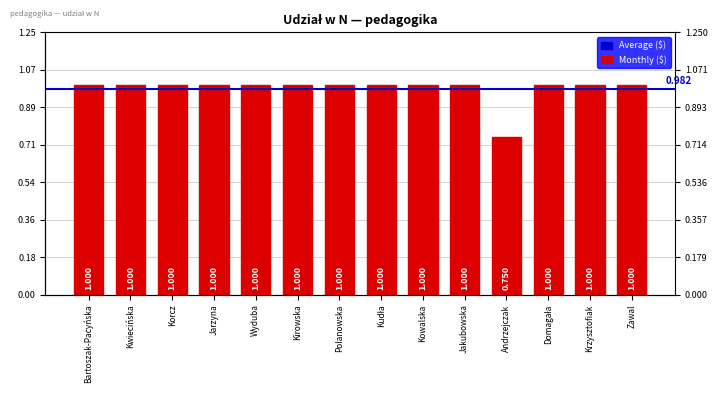

Between Kudła and Jarzyna, which is larger?

Kudła